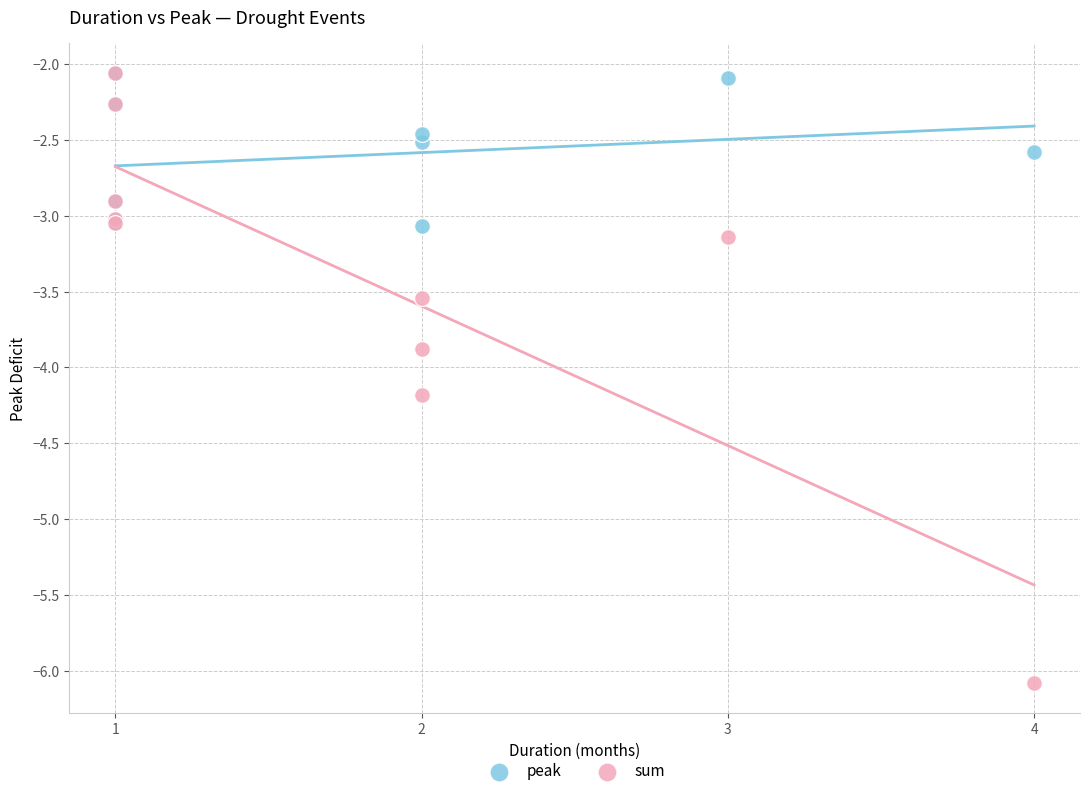

In the sum series, what Y value is closest to -4?

-3.9